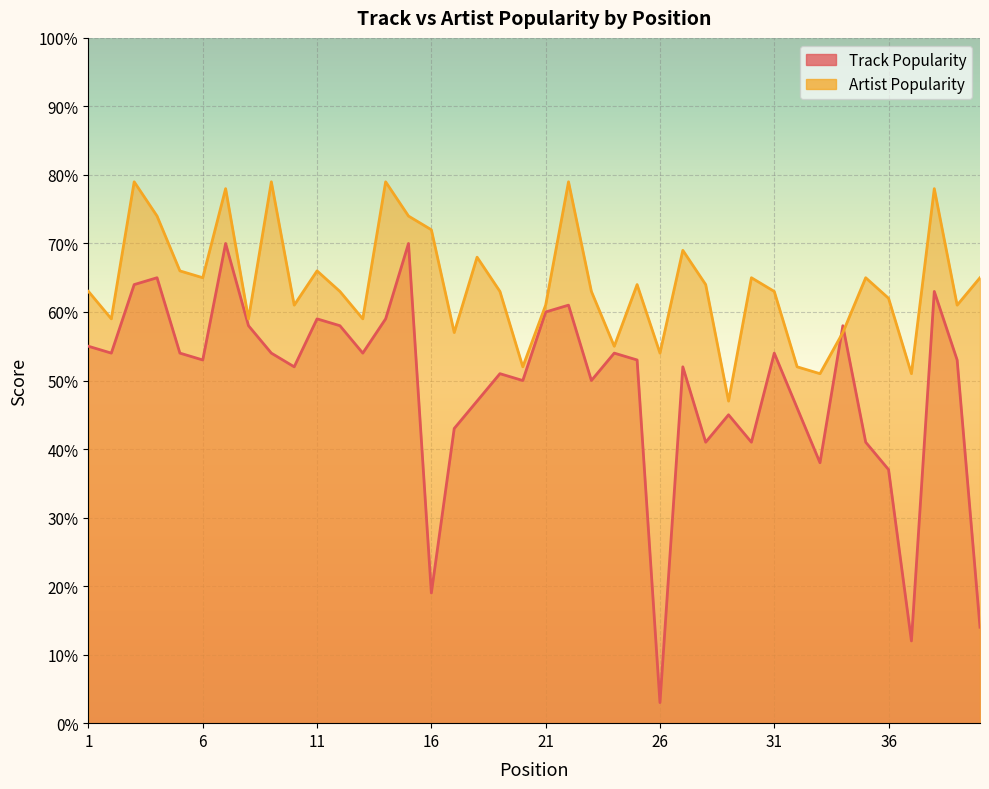

Where do Track Popularity and Artist Popularity first cross each other?

33 and 34